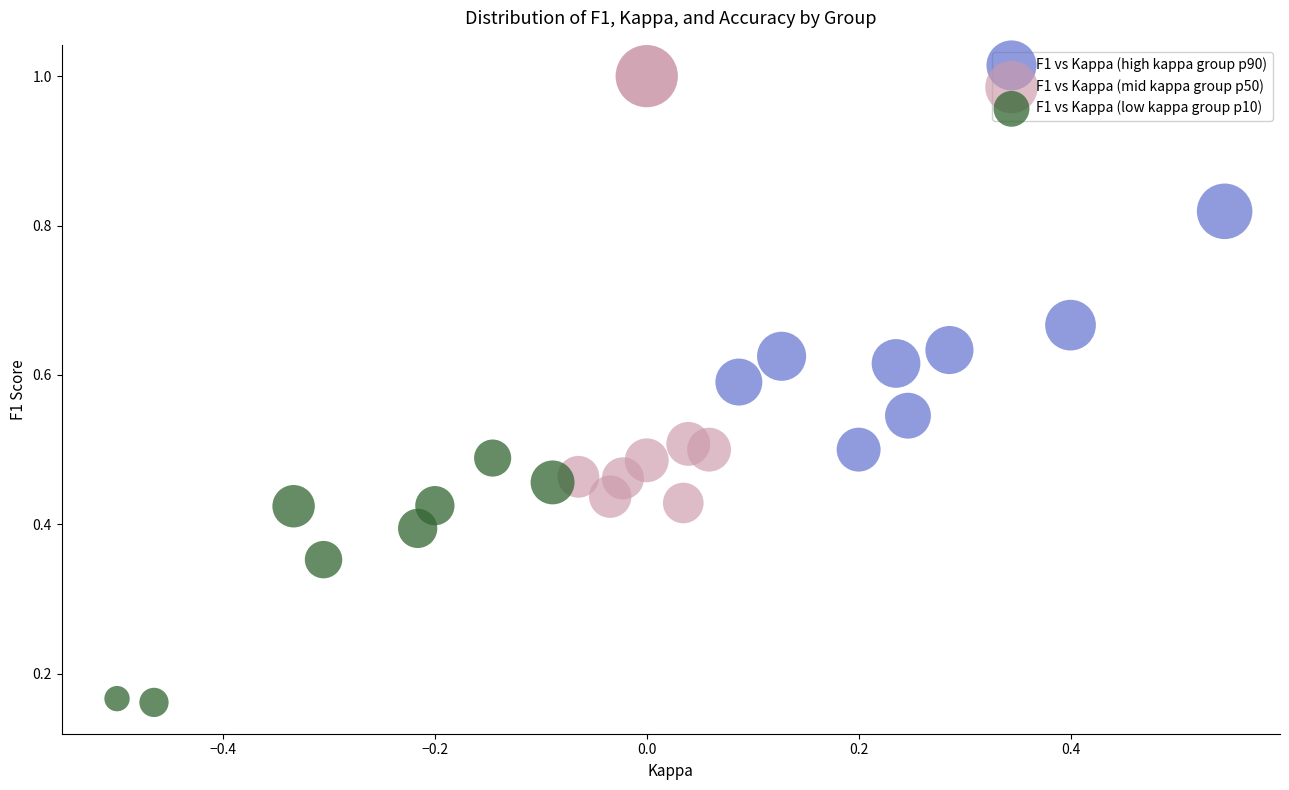

What are all the series names shown in the legend?

F1 vs Kappa (high kappa group p90), F1 vs Kappa (mid kappa group p50), F1 vs Kappa (low kappa group p10)